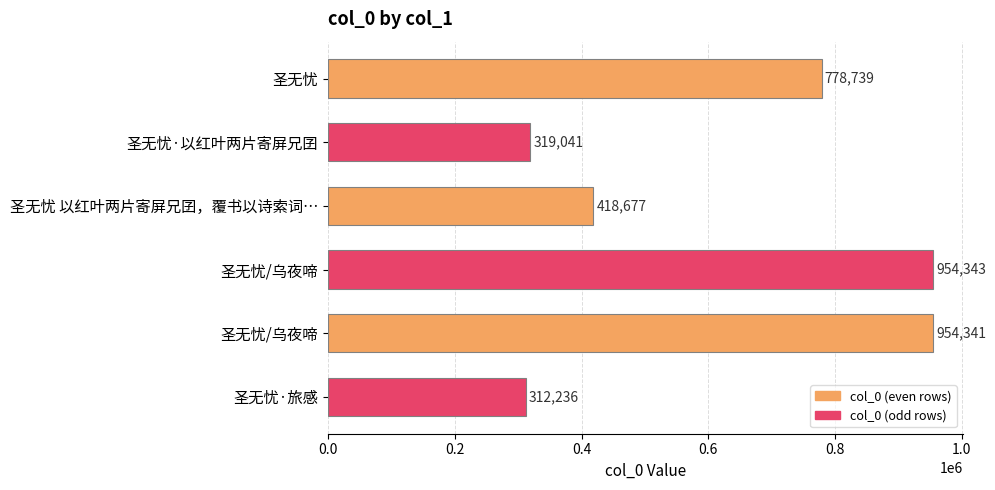

What is the sum of all values?

3737377